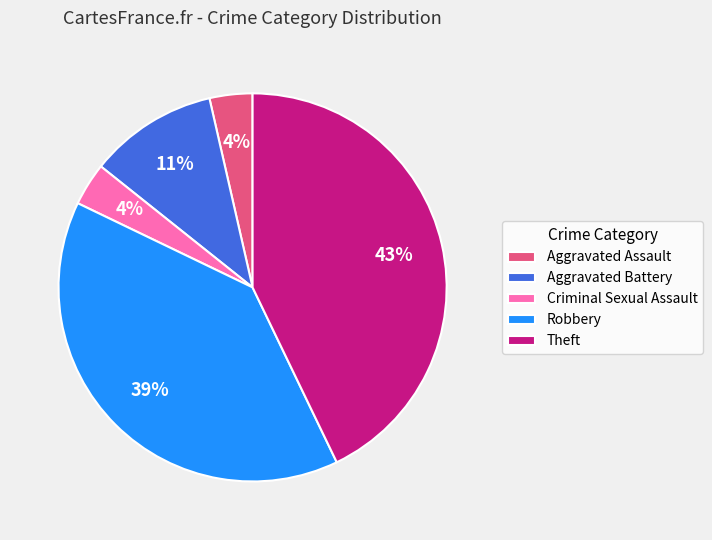

To the nearest percent, what is the average slice percentage?

20%